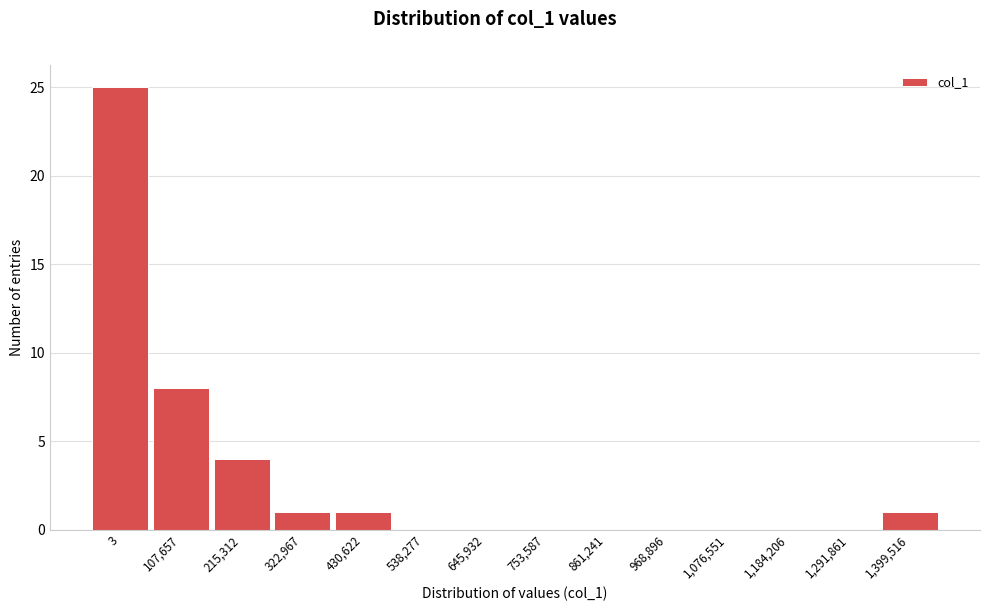

Reading left to right, transcribe all the data shown in this chart.

3=25	107,657=8	215,312=4	322,967=1	430,622=1	538,277=0	645,932=0	753,587=0	861,241=0	968,896=0	1,076,551=0	1,184,206=0	1,291,861=0	1,399,516=1